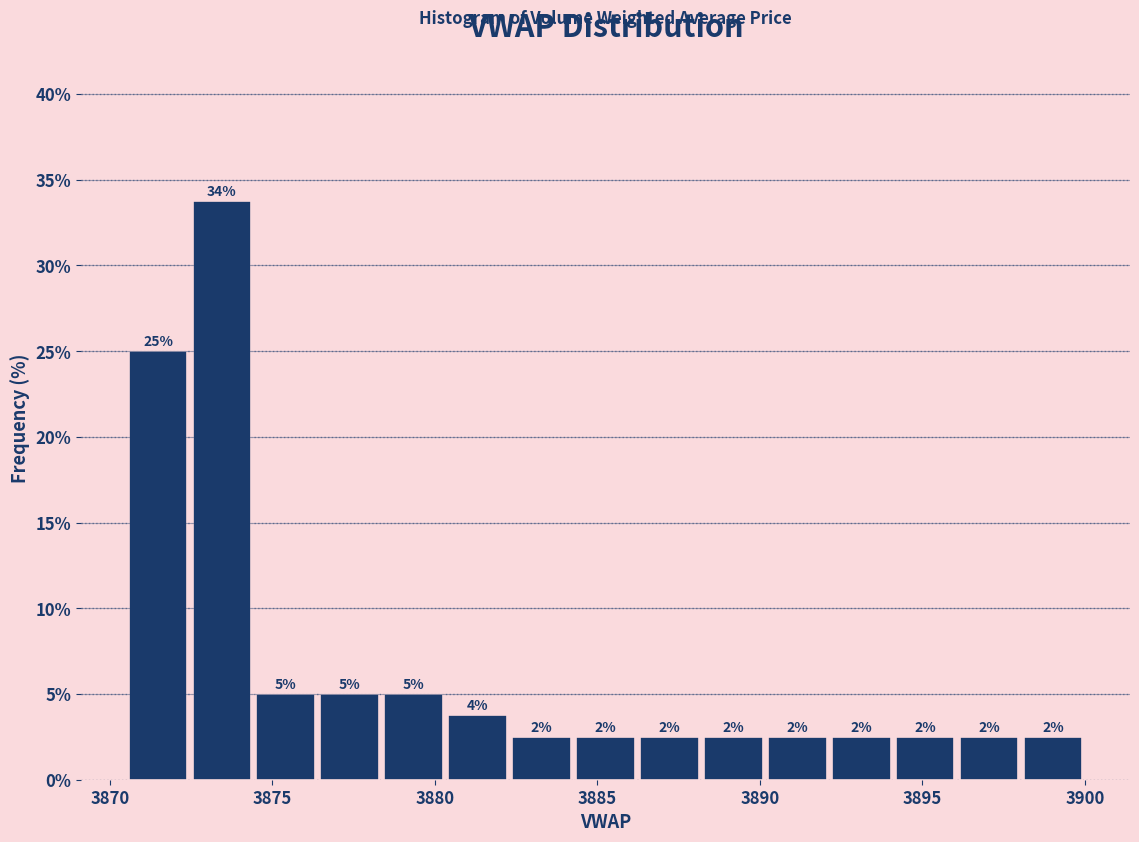

Around what value on the x-axis is the tallest bar? Give the approximate position of its centre, as read against the axis.

3873.5